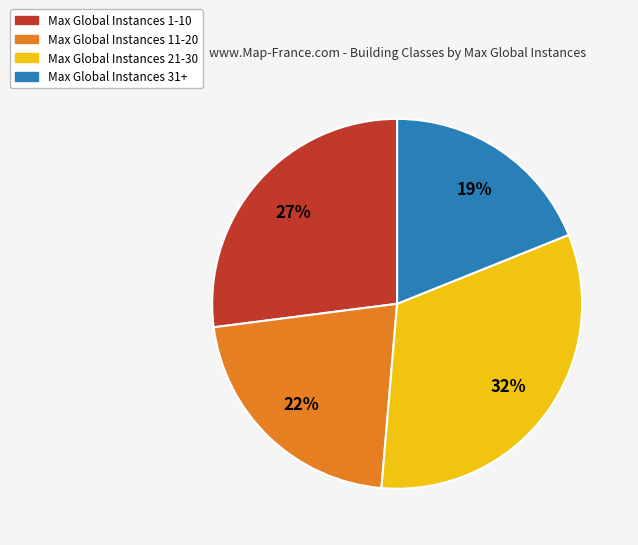

Is there a majority slice in this chart?

No